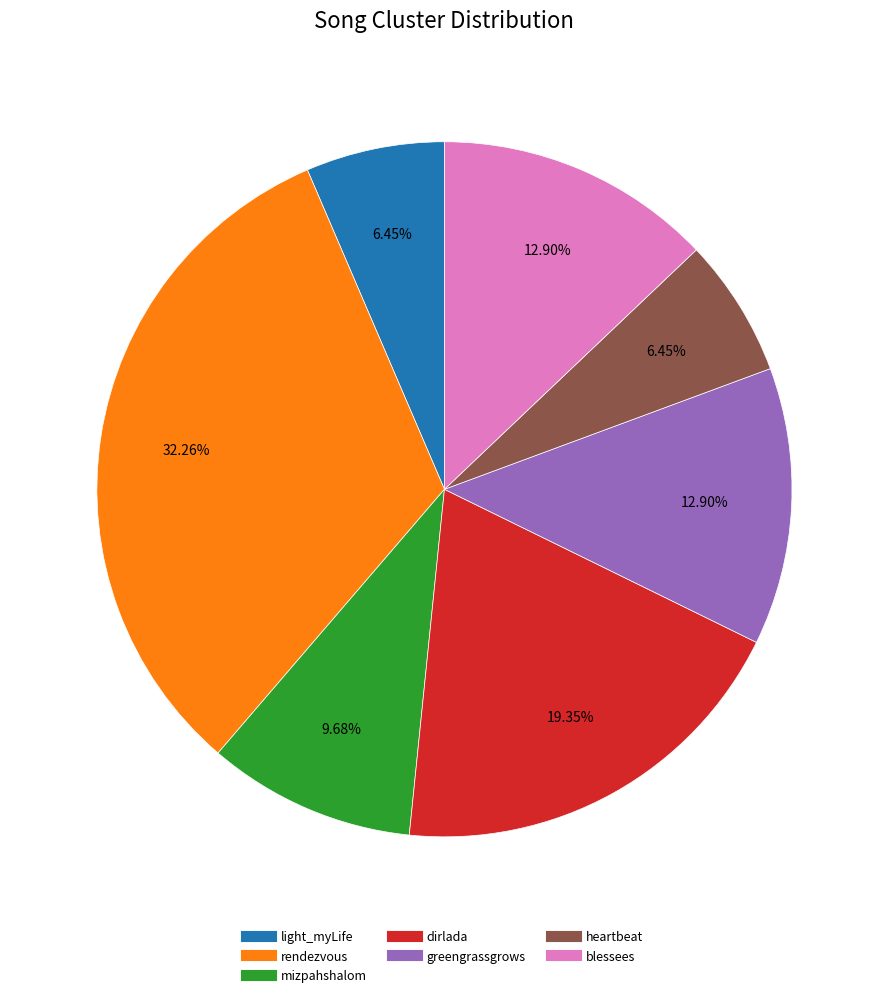

To the nearest percent, what is the average slice percentage?

14%